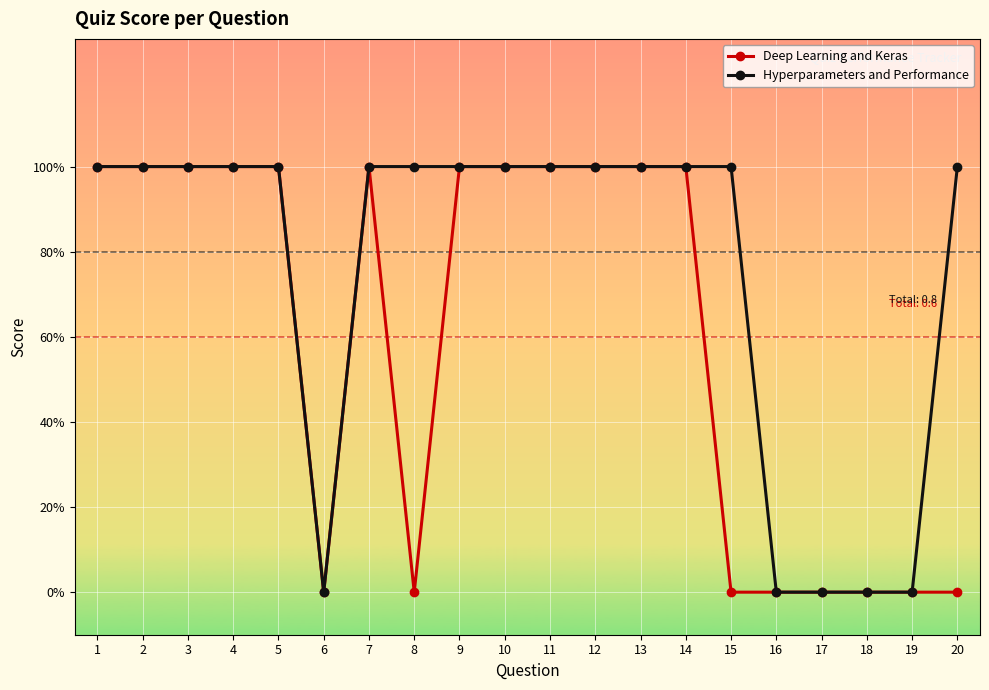

Rank the series by their maximum value, from lowest to highest.

Deep Learning and Keras, Hyperparameters and Performance